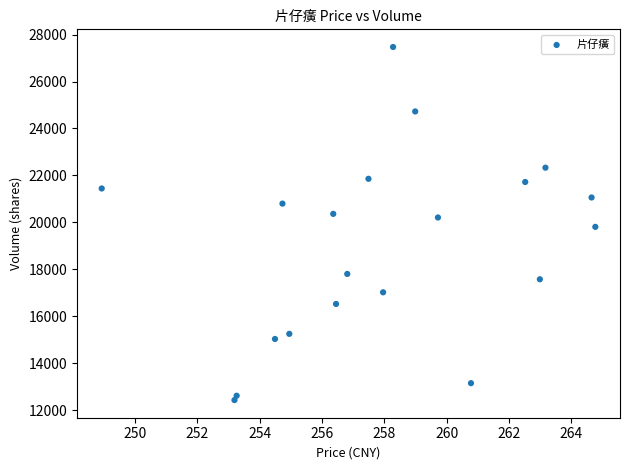

What is the range of Y values (max minus min)?

15048